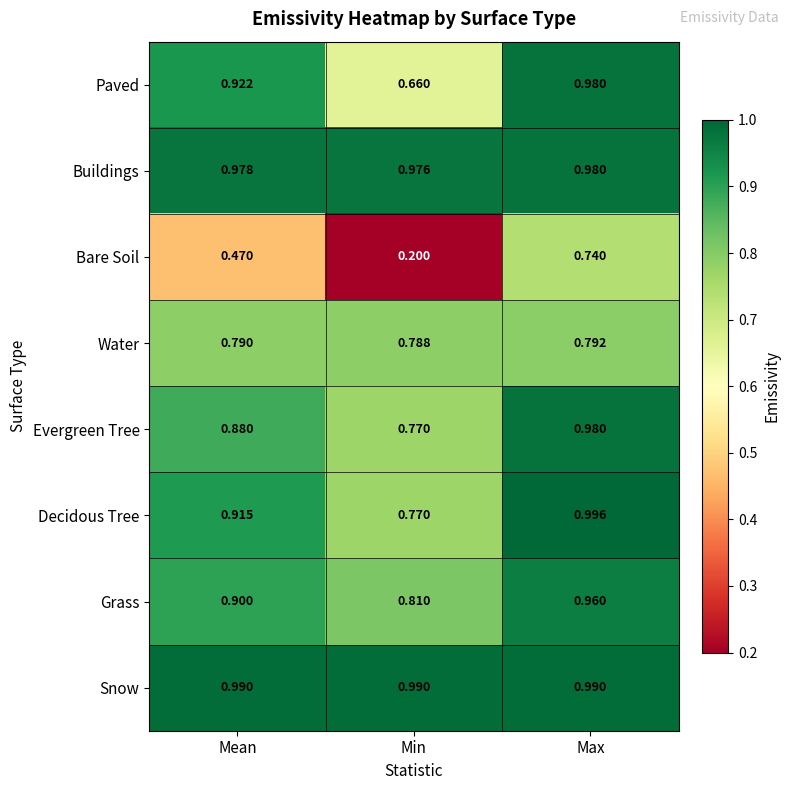

Rank the categories by Paved value from highest to lowest.

Max, Mean, Min